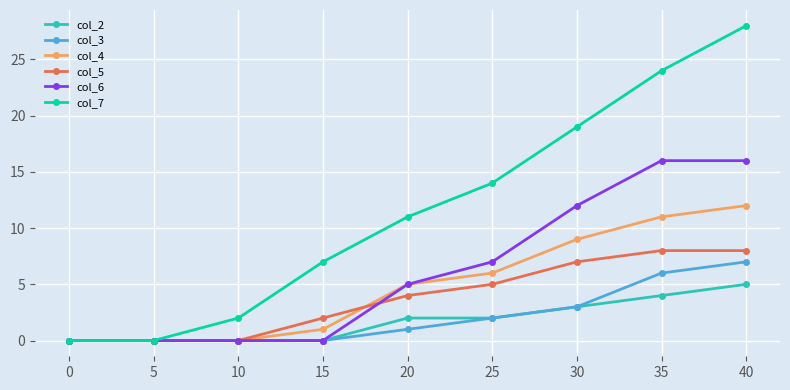

Which series has the largest range (max minus min)?

col_7